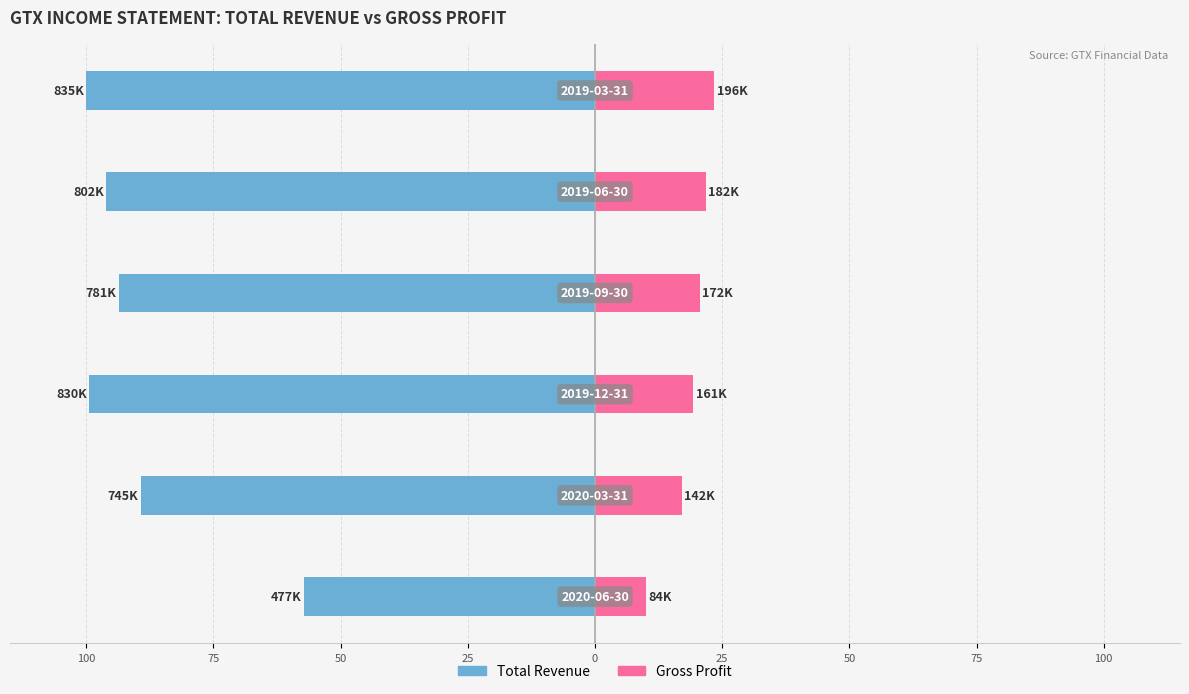

How many data points in Total Revenue are above -93?

2